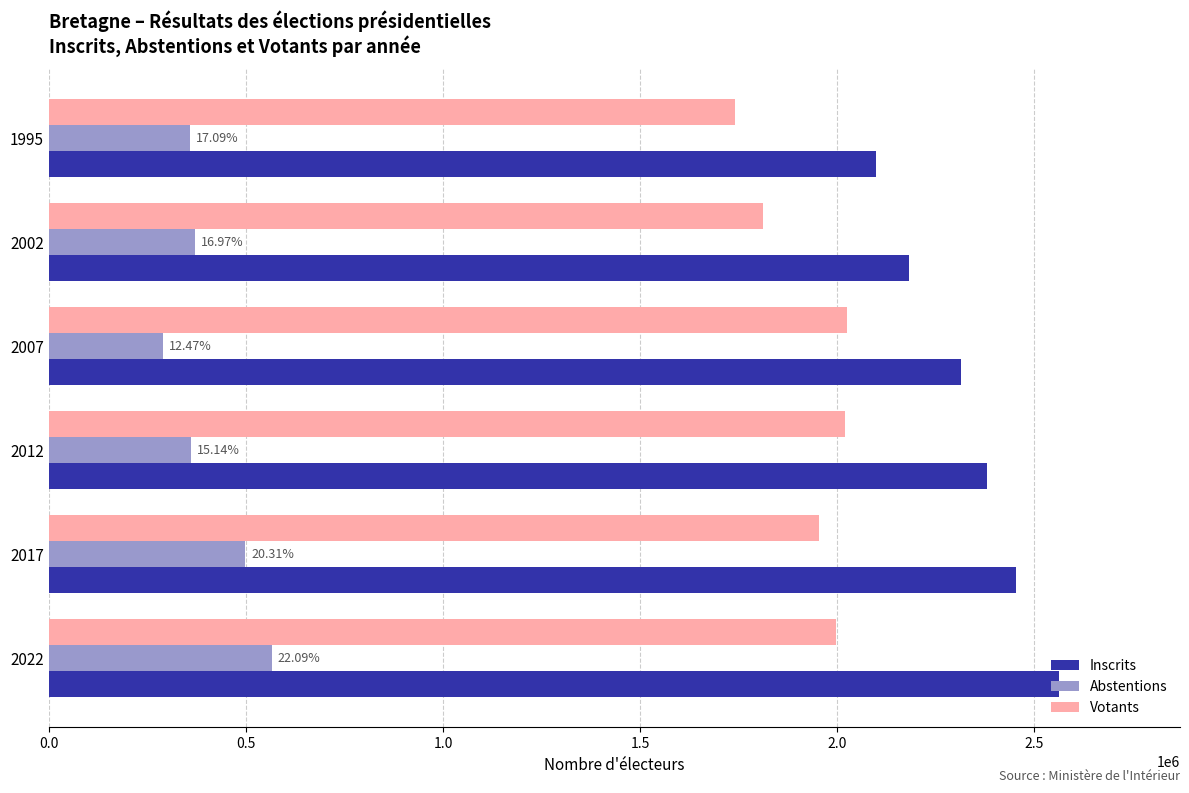

At which category is the sum across all series the highest?

2022